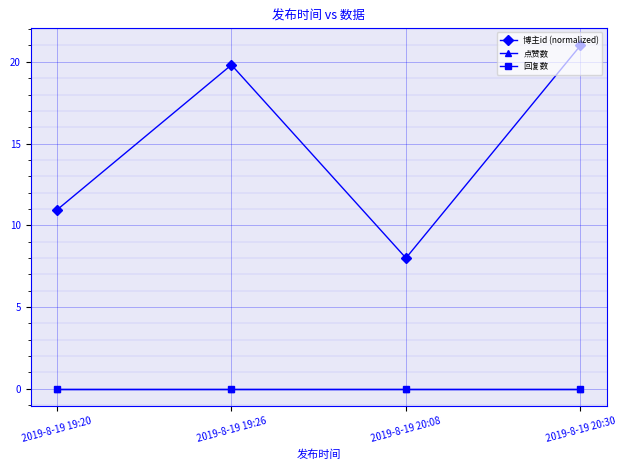

Reading right to left, list all the values displayed in this chart.

博主id (normalized): 2019-8-19 20:30=21.0	2019-8-19 20:08=8.0	2019-8-19 19:26=19.8	2019-8-19 19:20=10.9
点赞数: 2019-8-19 20:30=0.0	2019-8-19 20:08=0.0	2019-8-19 19:26=0.0	2019-8-19 19:20=0.0
回复数: 2019-8-19 20:30=0.0	2019-8-19 20:08=0.0	2019-8-19 19:26=0.0	2019-8-19 19:20=0.0